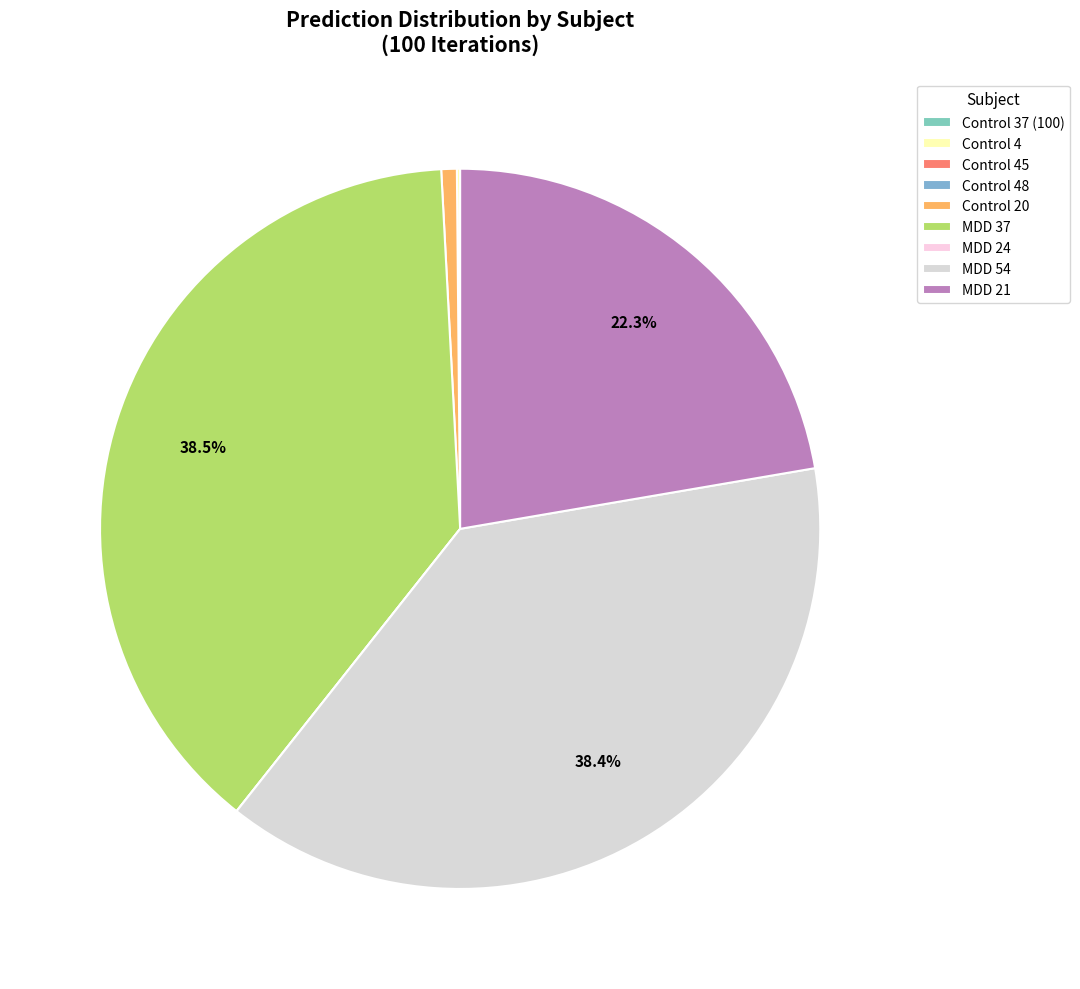

True or false: MDD 24 accounts for 15% of the total.

False